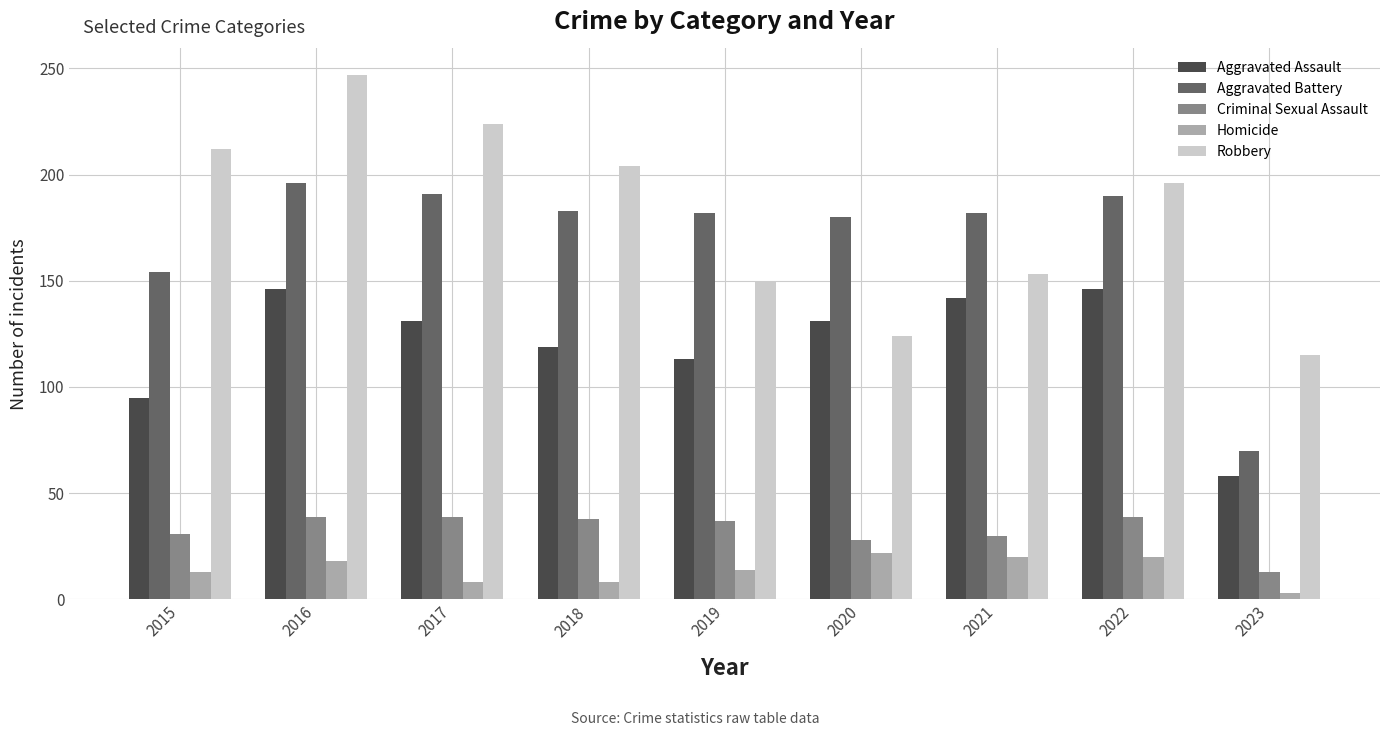

Rank the series by their maximum value, from highest to lowest.

Robbery, Aggravated Battery, Aggravated Assault, Criminal Sexual Assault, Homicide